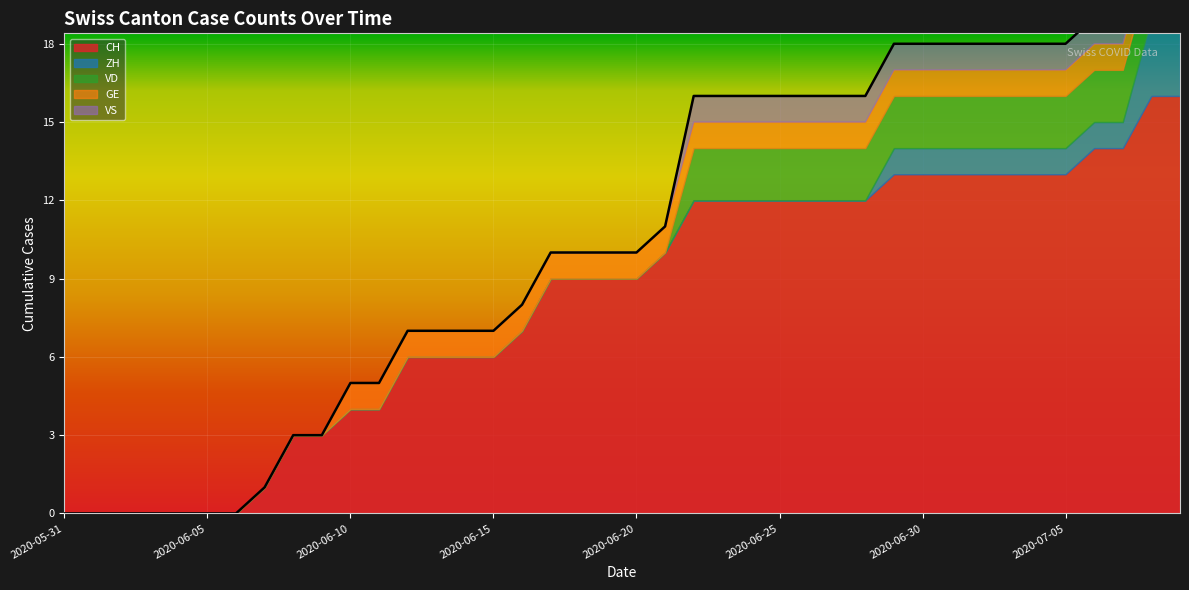

Which series has the widest spread of values?

CH